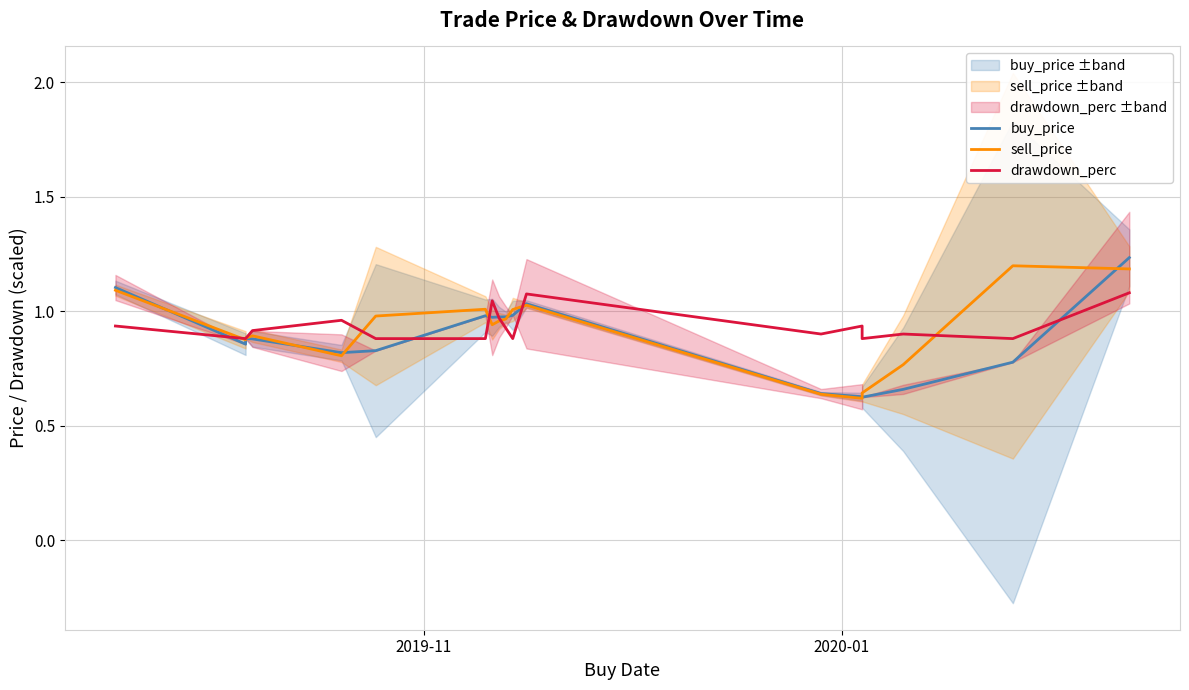

Count the number of categories in the chart.

18